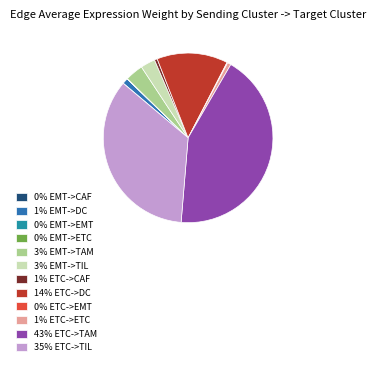

Rank the categories by value from highest to lowest.

ETC->TAM, ETC->TIL, ETC->DC, EMT->TAM, EMT->TIL, EMT->DC, ETC->ETC, ETC->CAF, ETC->EMT, EMT->ETC, EMT->CAF, EMT->EMT